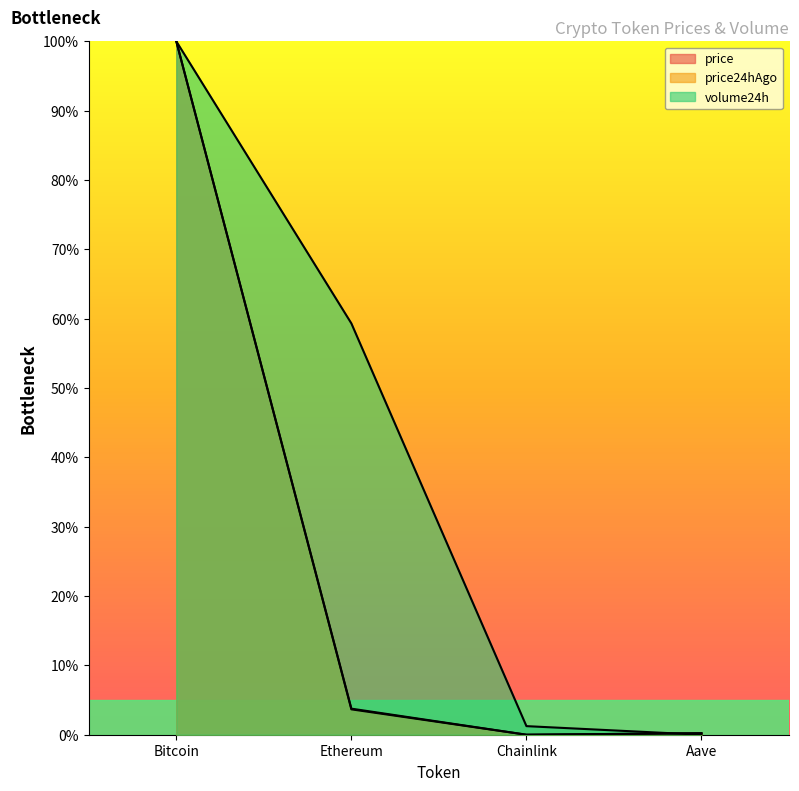

Rank the series at Bitcoin from lowest to highest value.

price, price24hAgo, volume24h